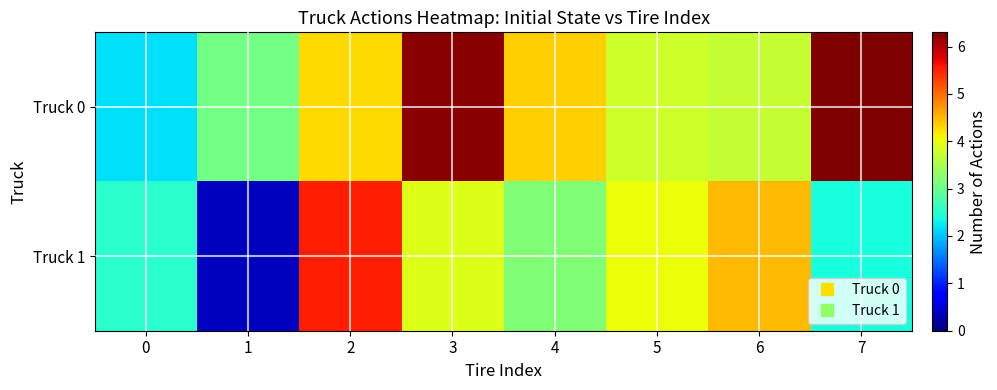

Which series has the largest total across all categories?

Truck 0